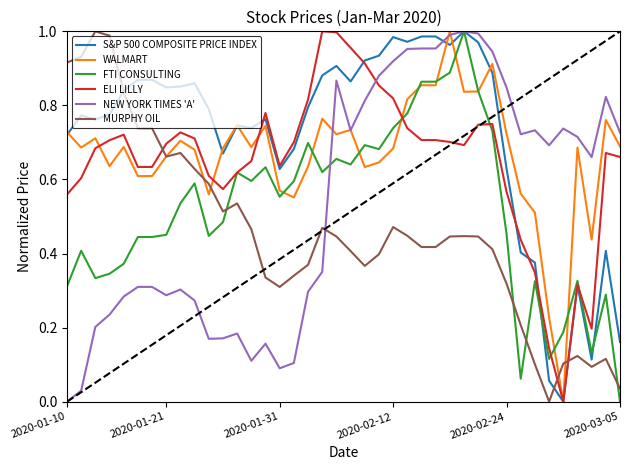

Which series has the largest total across all categories?

S&P 500 COMPOSITE PRICE INDEX